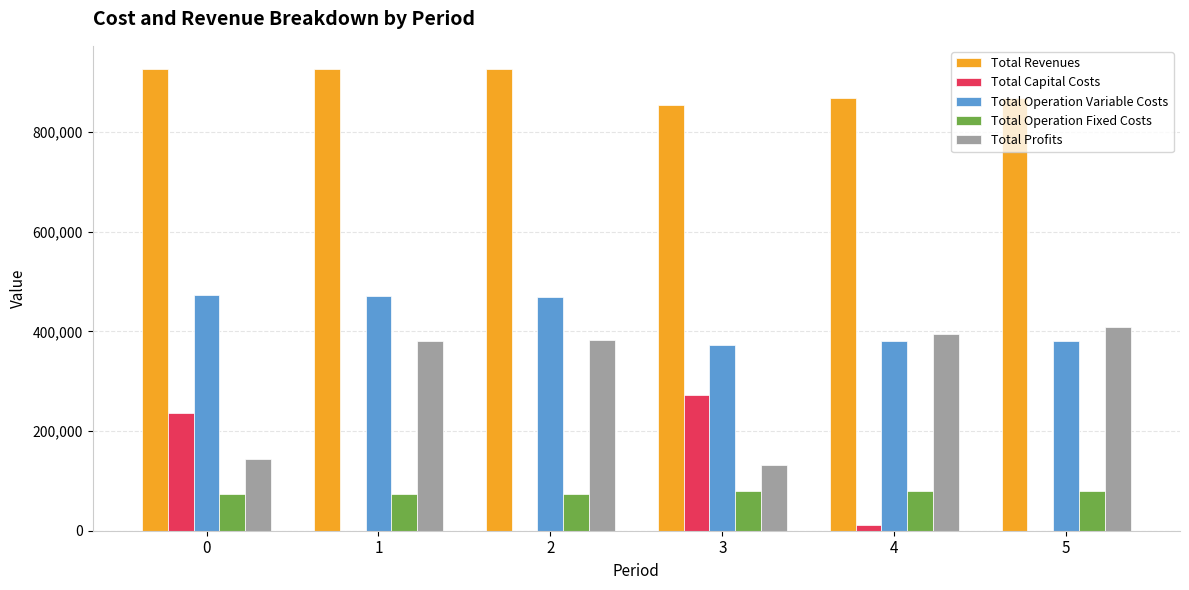

Is it true that Total Revenues equals 1266540.7 at 3?

False